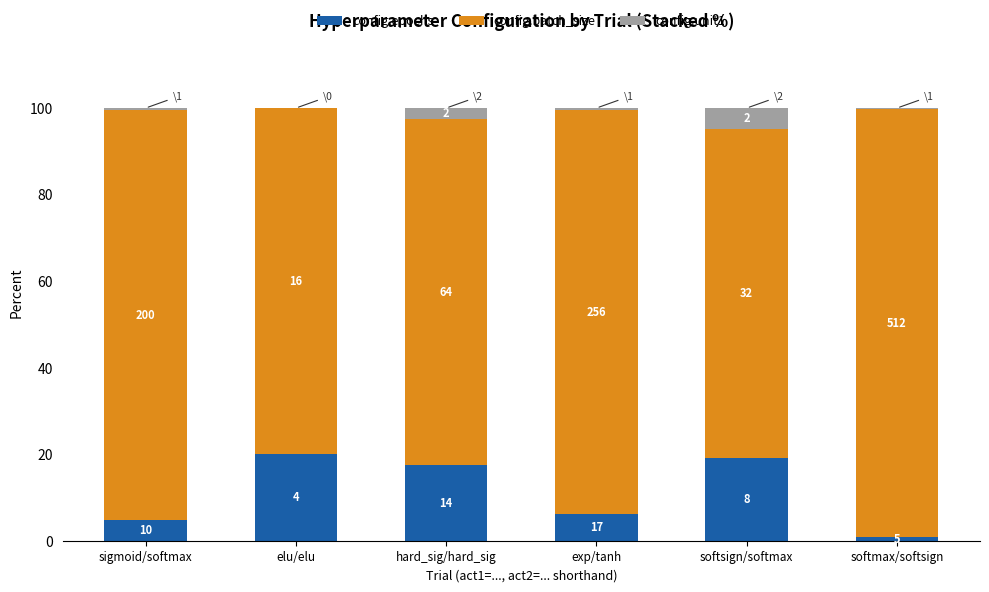

What is the sum of the config.epochs values at sigmoid/softmax and exp/tanh?

10.9